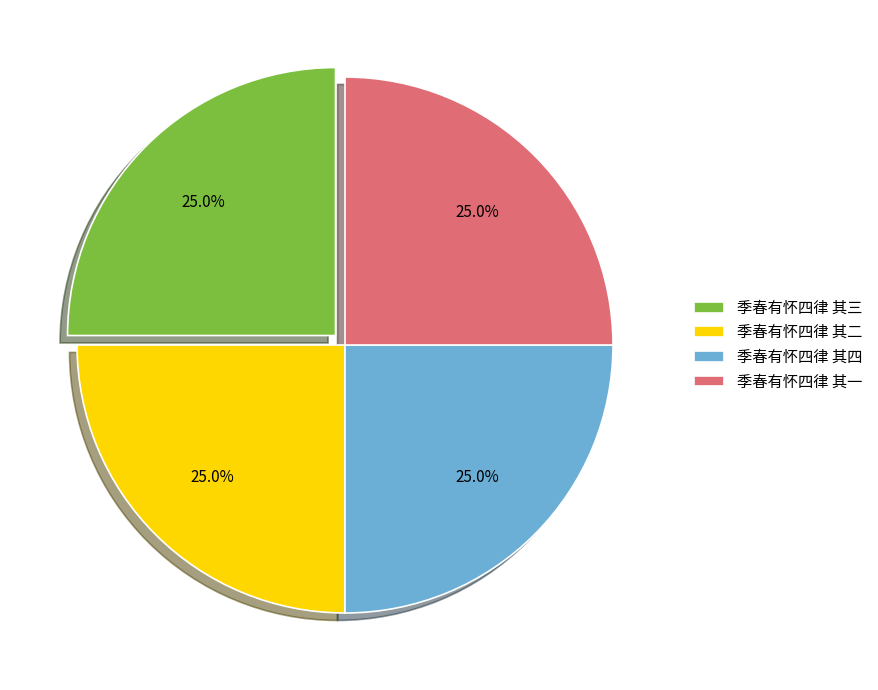

What portion of the pie excludes 季春有怀四律 其二?

75.0%